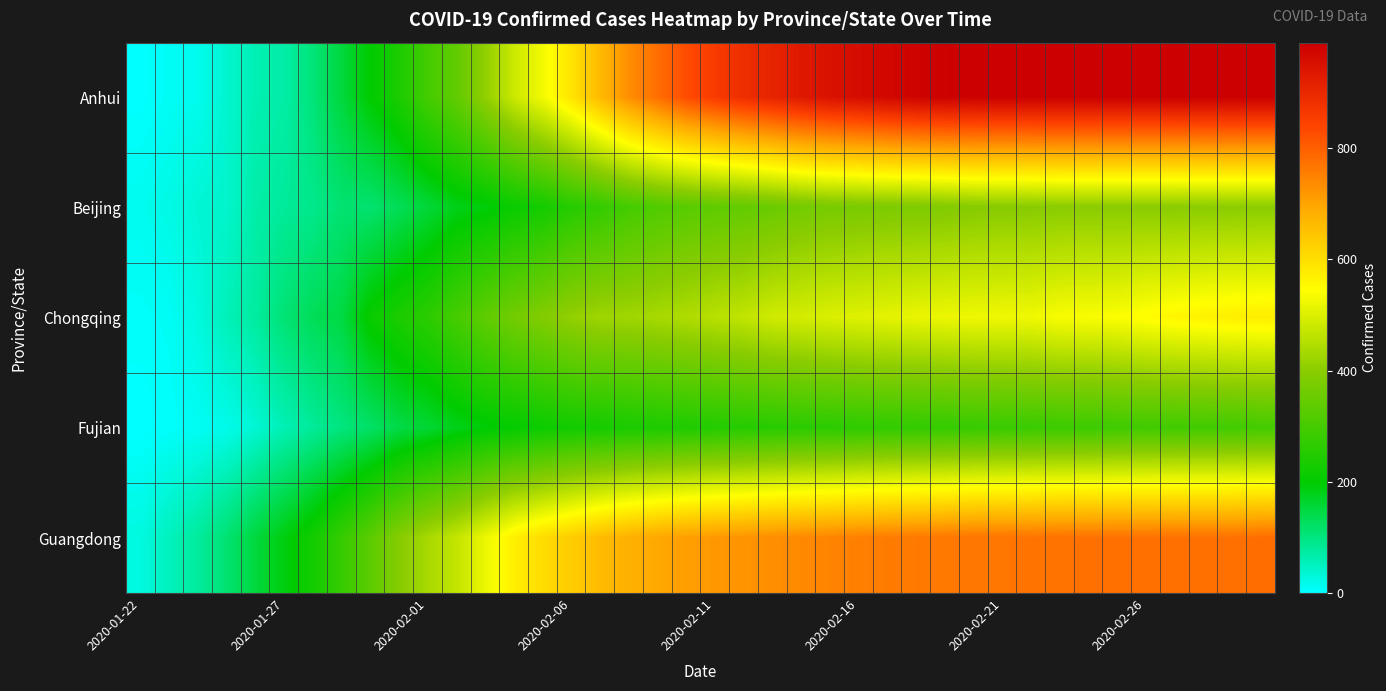

How many data points does each series have?

40